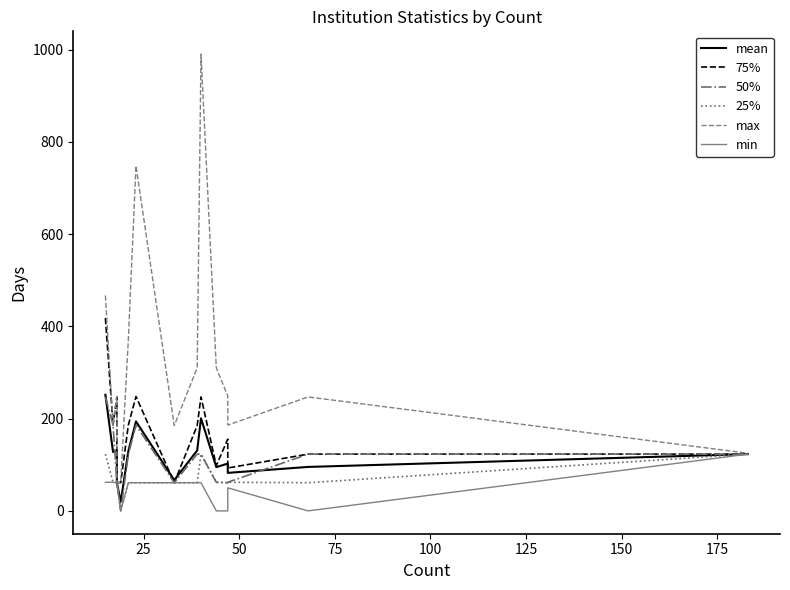

What is the greatest value displayed?

990.0